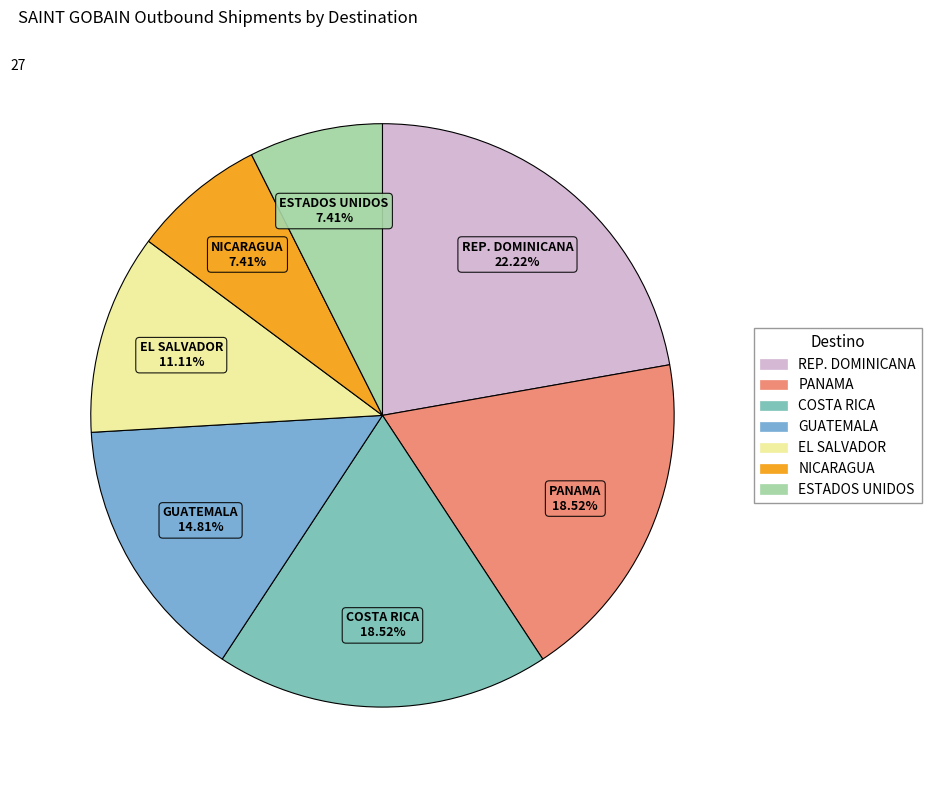

To the nearest percent, what is the difference between the REP. DOMINICANA and COSTA RICA slice percentages?

4%